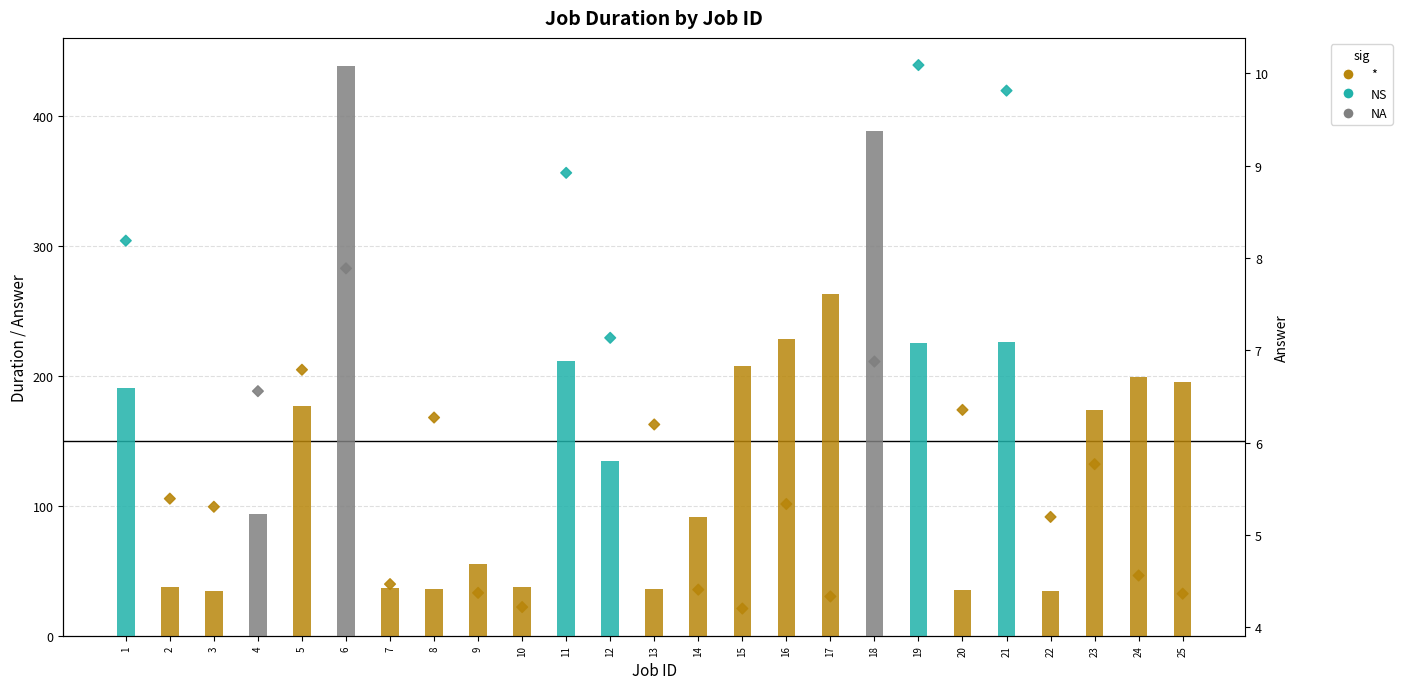

Which has a higher value, 11 or 23?

11